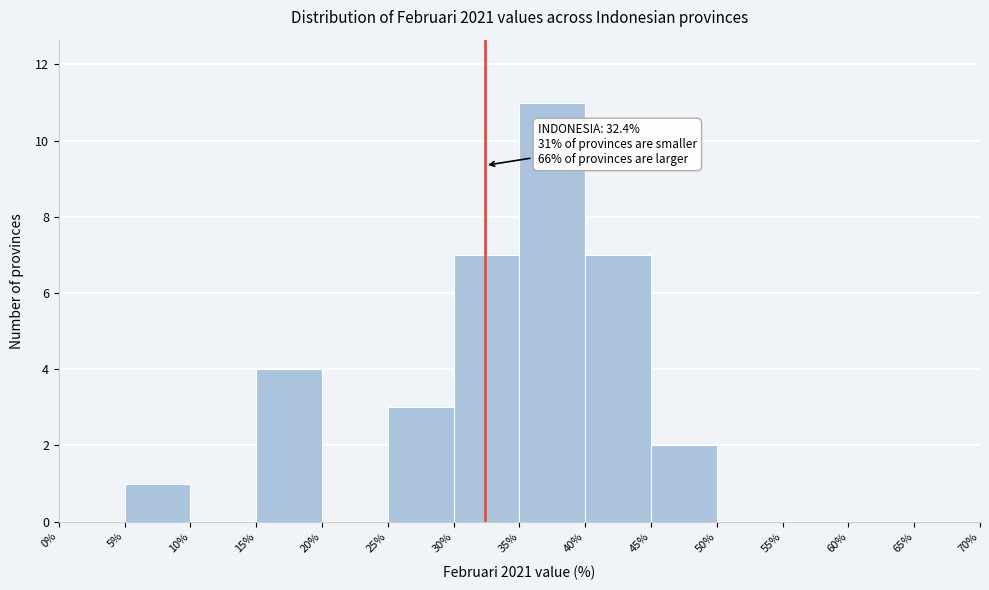

Over which range of the x-axis is the bar tallest?

35% to 40%